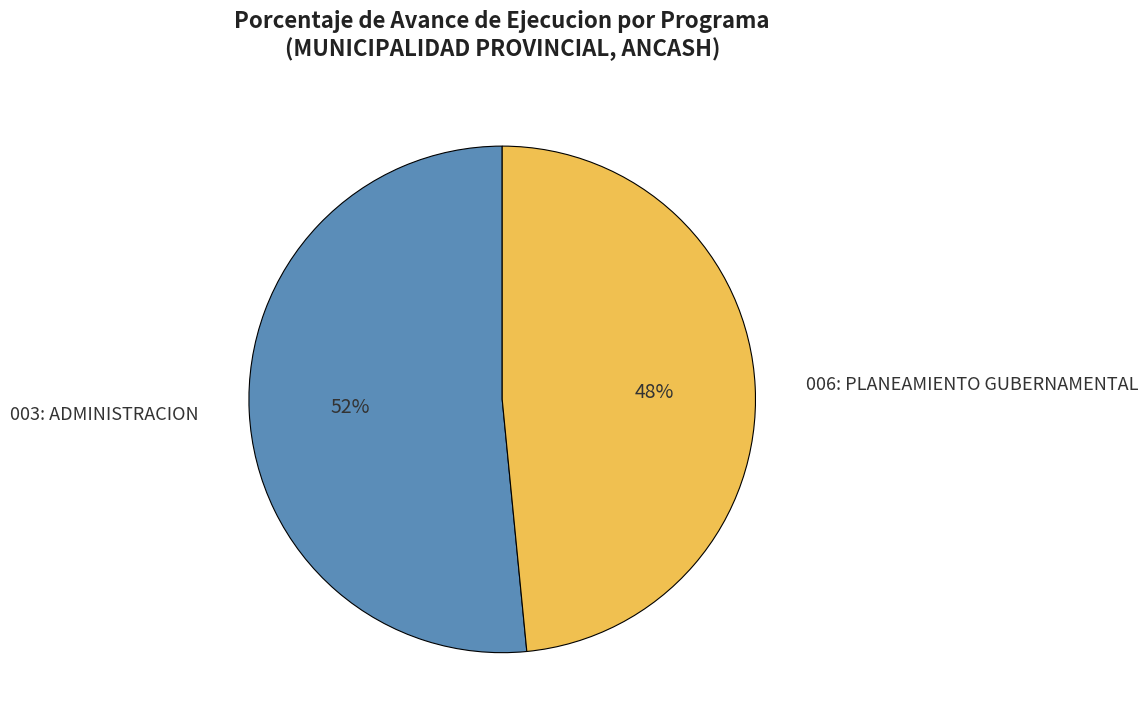

Which slice is the largest?

003: ADMINISTRACION